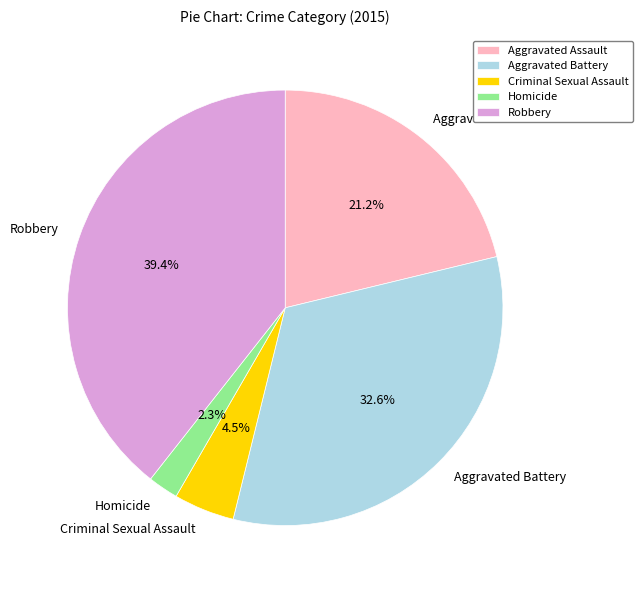

What is the smallest slice in the pie chart?

Homicide